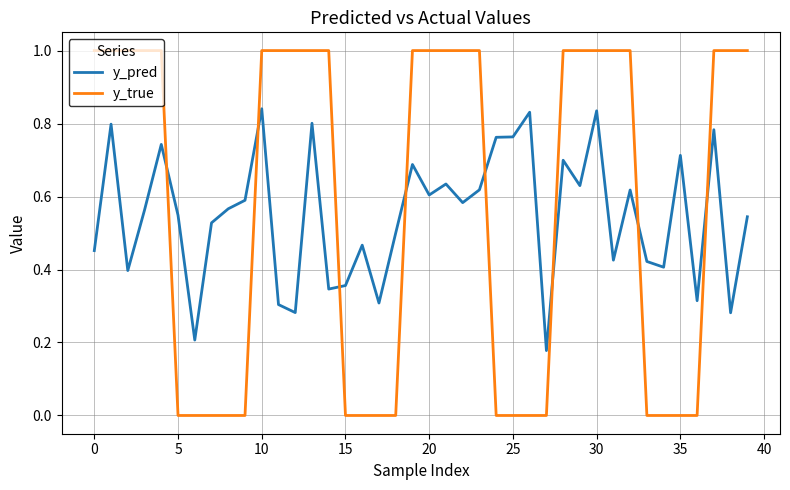

Which series has the widest spread of values?

y_true